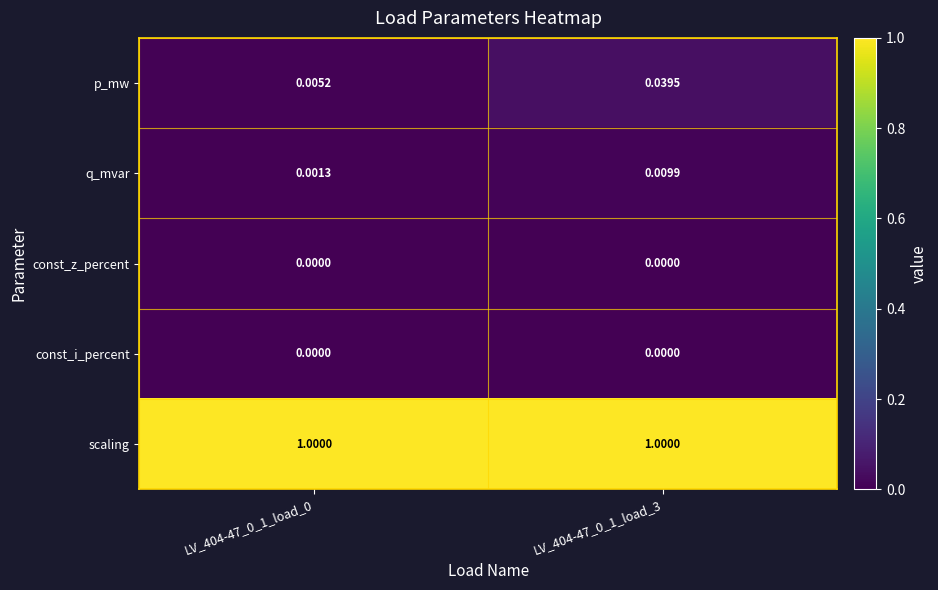

Is the value of const_i_percent at LV_404-47_0_1_load_3 greater than the value of q_mvar at LV_404-47_0_1_load_0?

No